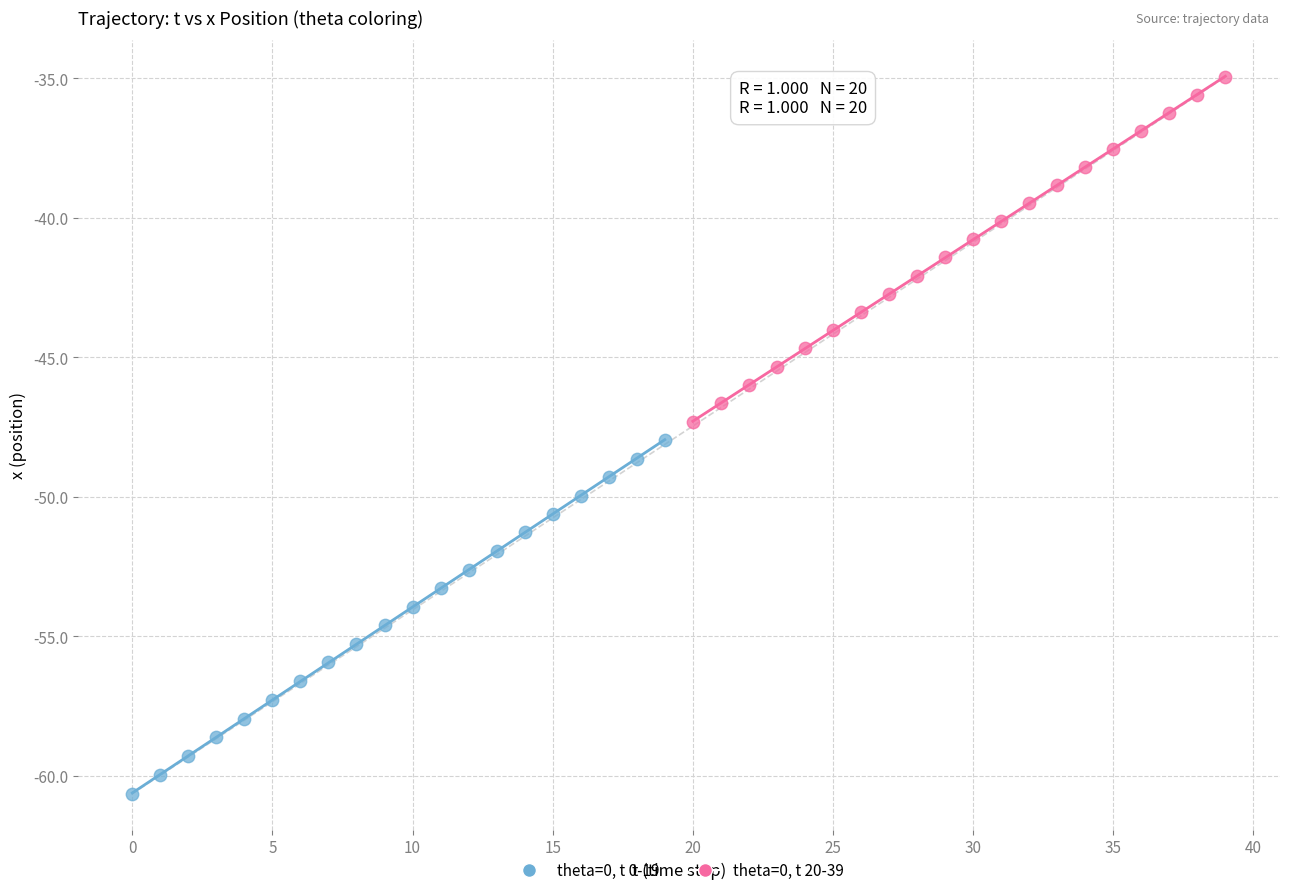

Which series reaches the minimum Y coordinate?

theta=0, t 0-19